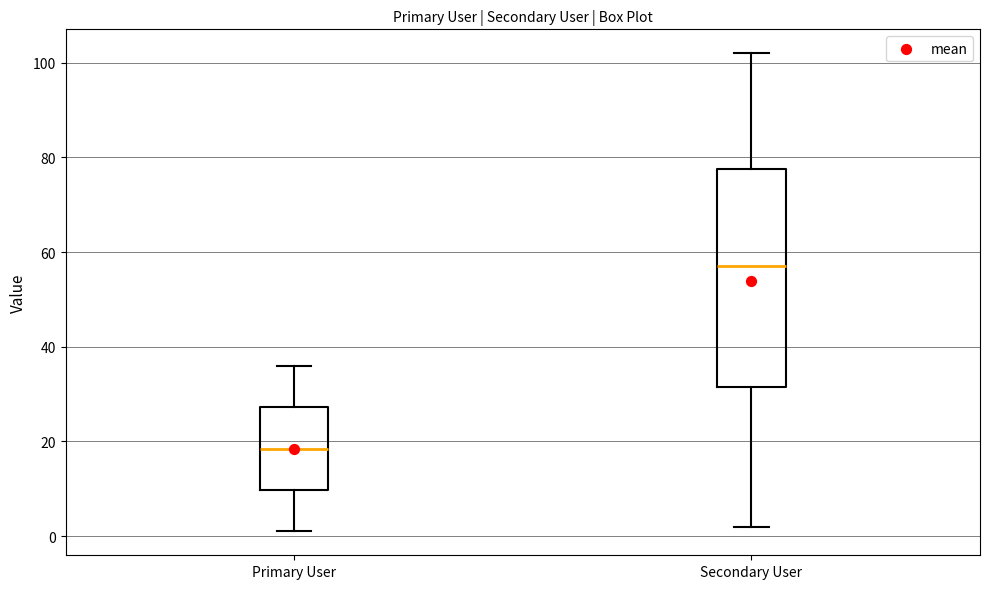

Reading left to right, transcribe this box plot: for each box, give where its median line is, the range the box spans, and where its two whiskers end, as read against the y-axis. The values are not printed on the chart, so give them approximately, as read against the axis.

Primary User: median 18, box 10 to 28, whiskers 2 to 36
Secondary User: median 58, box 32 to 78, whiskers 2 to 102